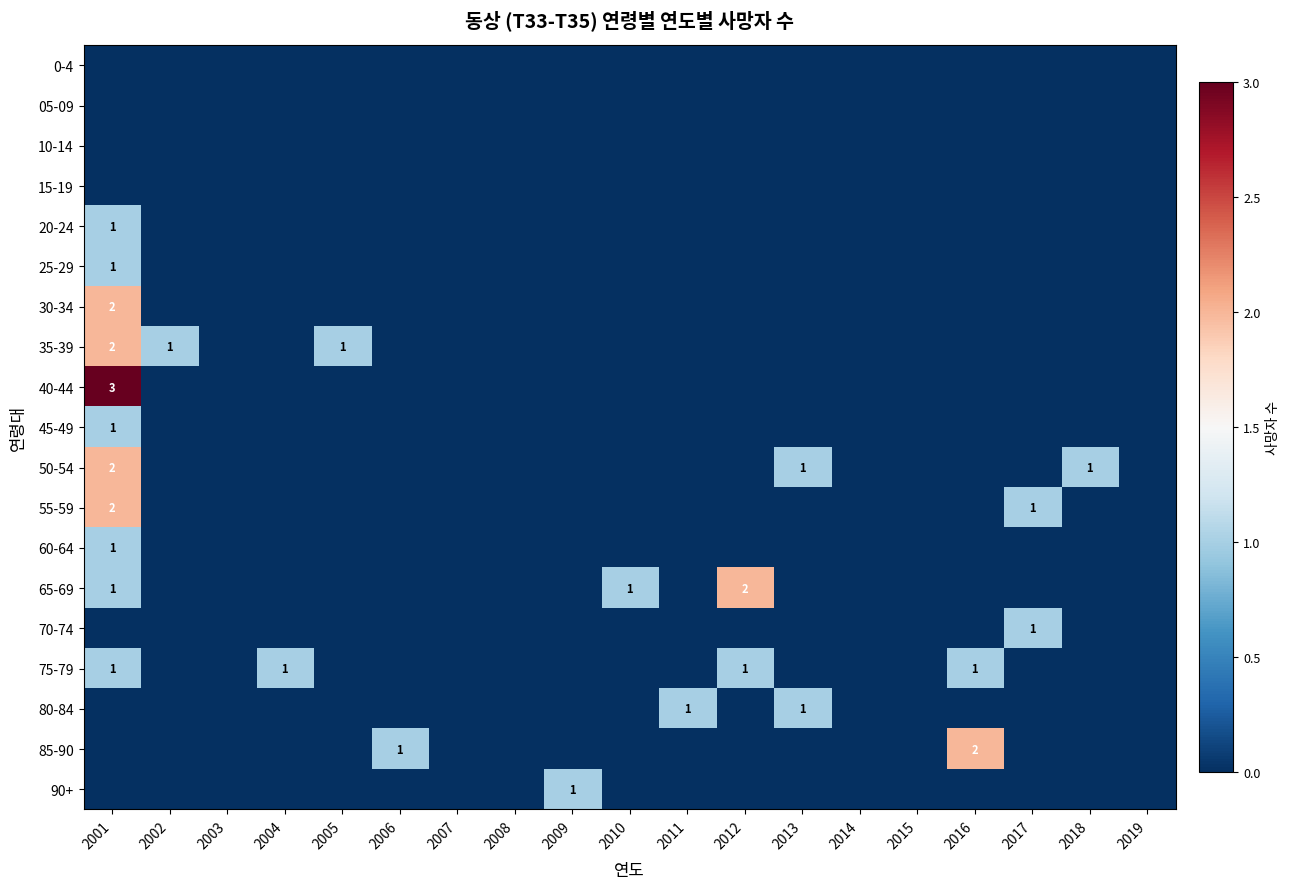

The value of 35-39 at 2001 is 2. True or false?

True